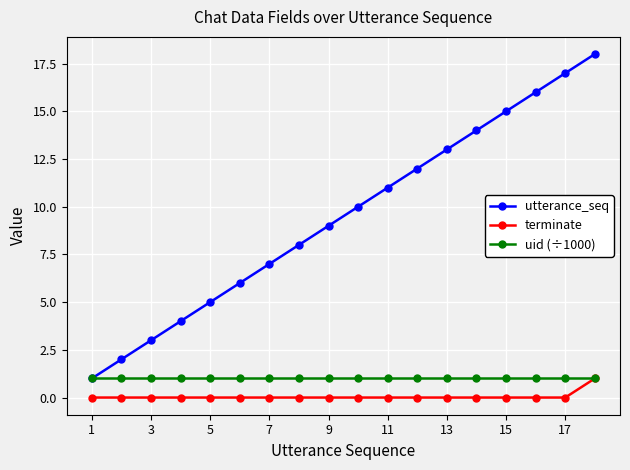

Which series has the widest spread of values?

utterance_seq